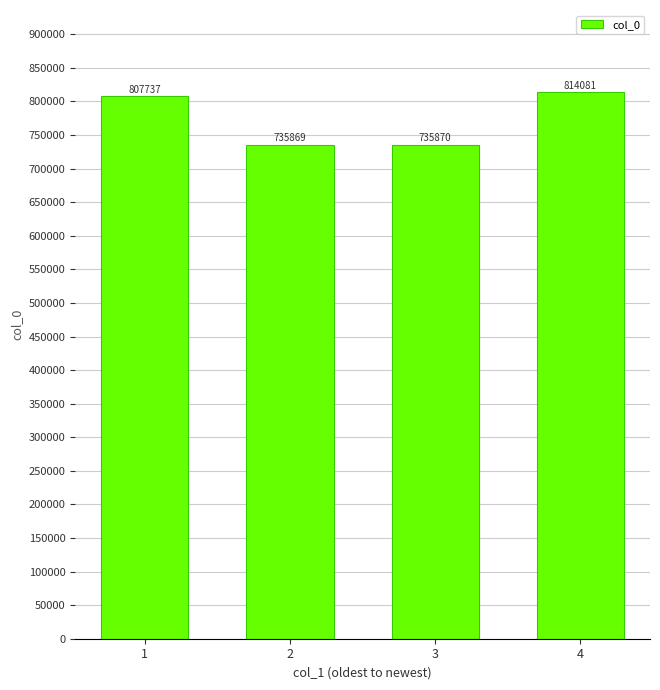

What value does the data have at 2, to the nearest 50?

735850